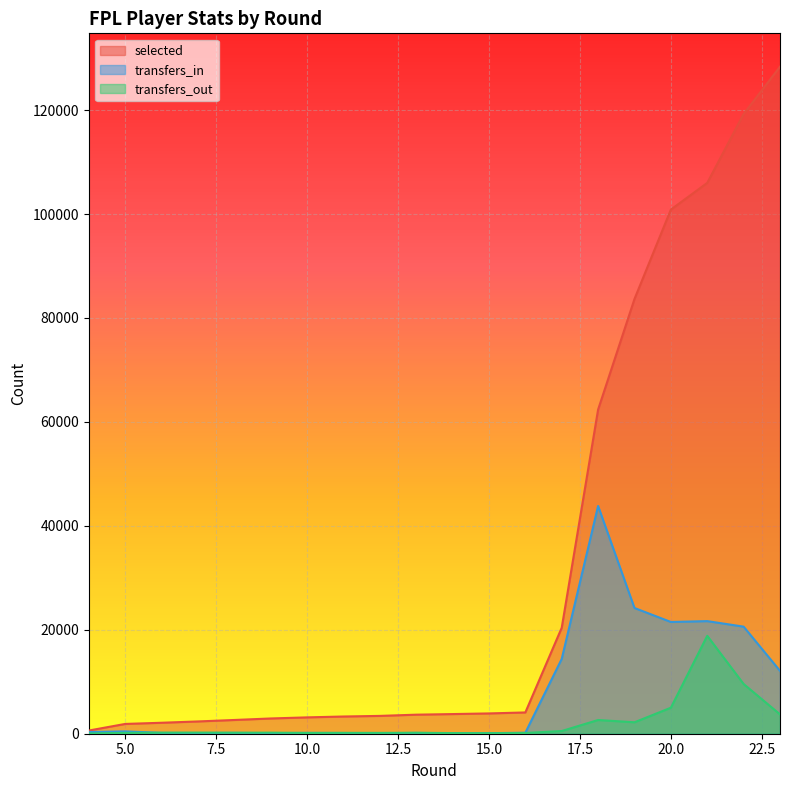

Which category has the lowest value in the selected series?

4